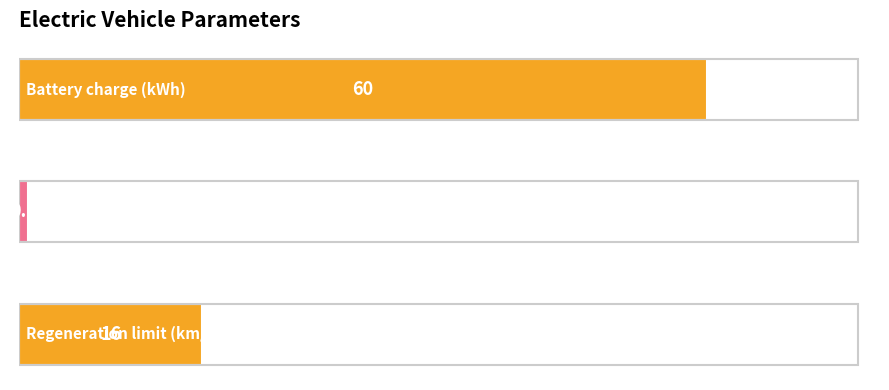

Reading top to bottom, list all the values displayed in this chart.

60.0	0.8	16.0